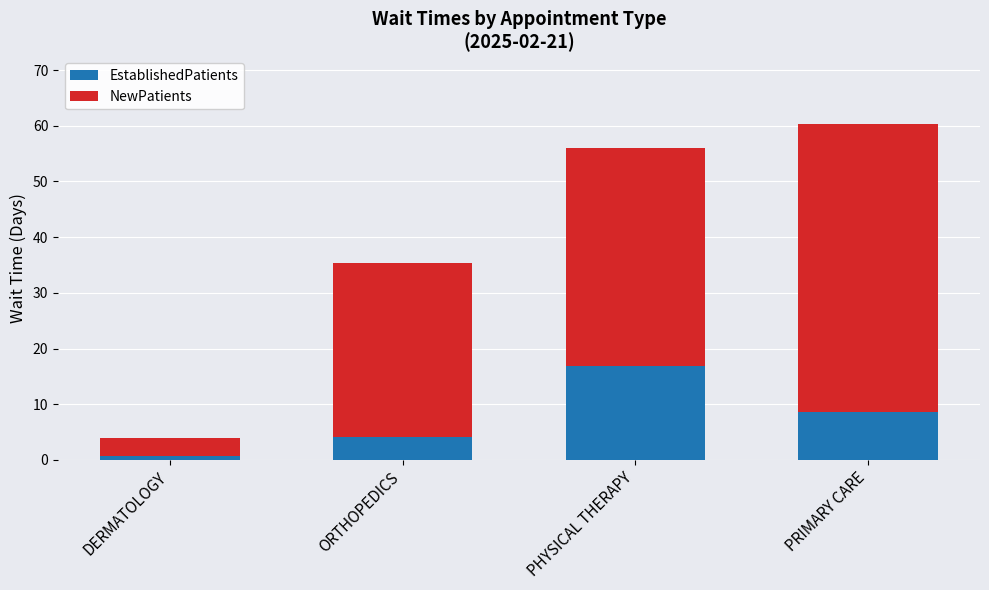

The value of EstablishedPatients at PRIMARY CARE is 8.6. True or false?

True